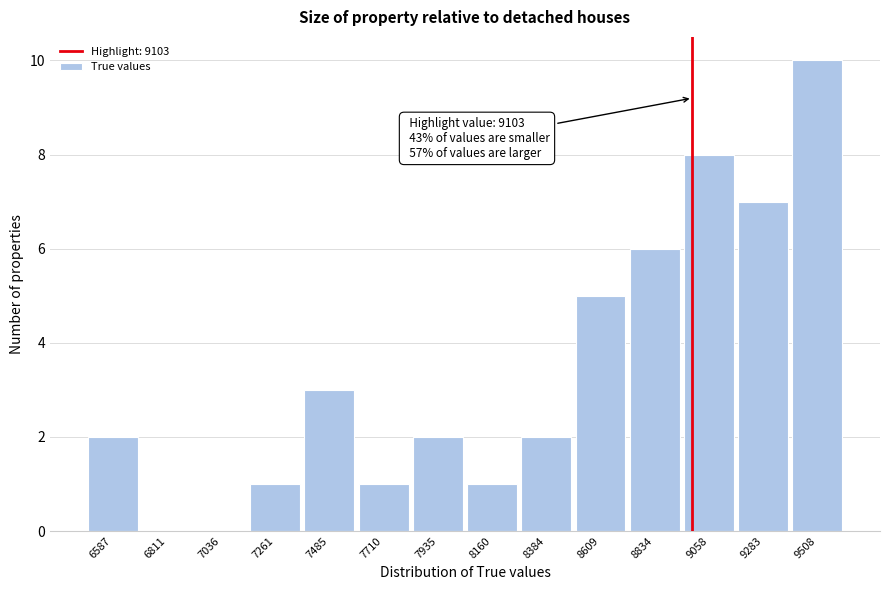

Reading left to right, list all the values displayed in this chart.

6587=2	6811=0	7036=0	7261=1	7485=3	7710=1	7935=2	8160=1	8384=2	8609=5	8834=6	9058=8	9283=7	9508=10